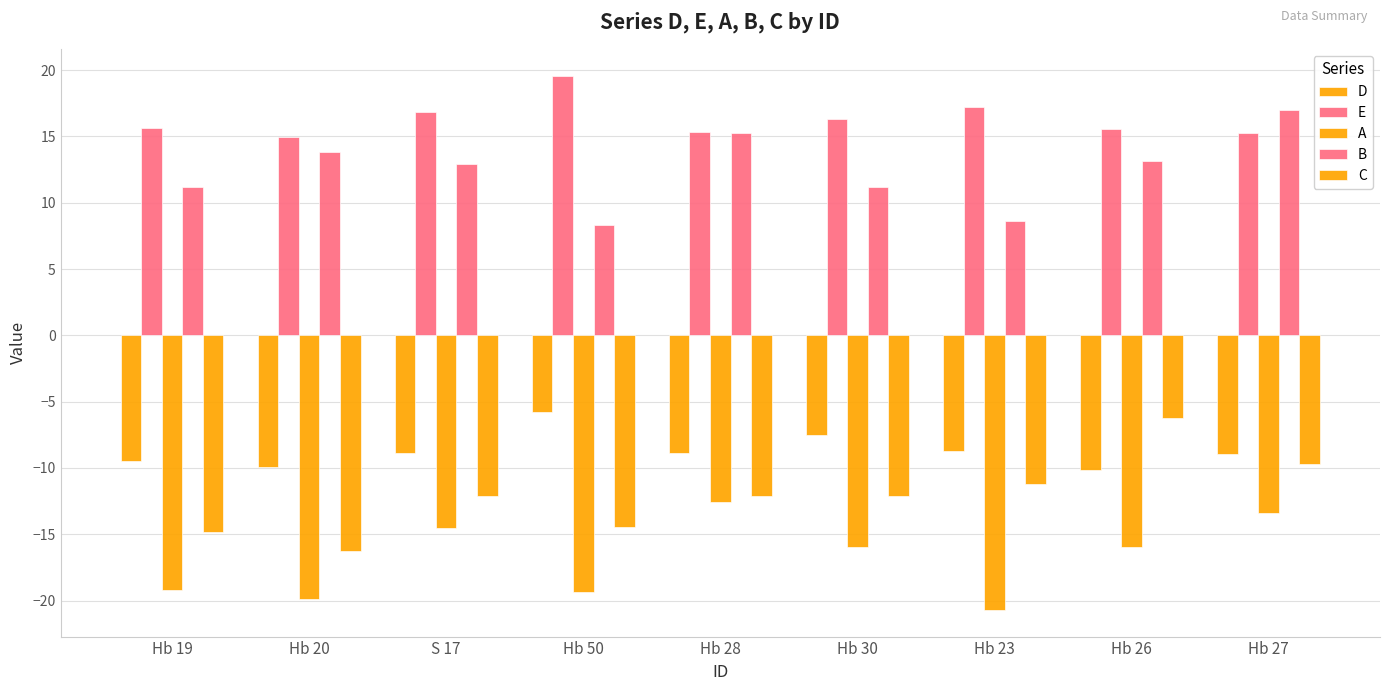

What is the label of the 9th bar from the left?

Hb 27